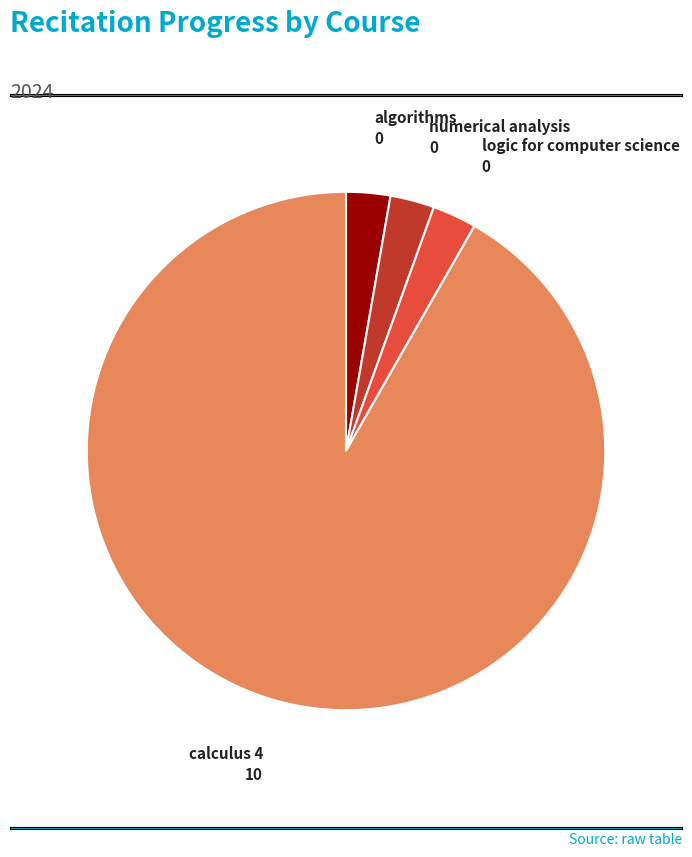

Does any single category account for the majority?

Yes